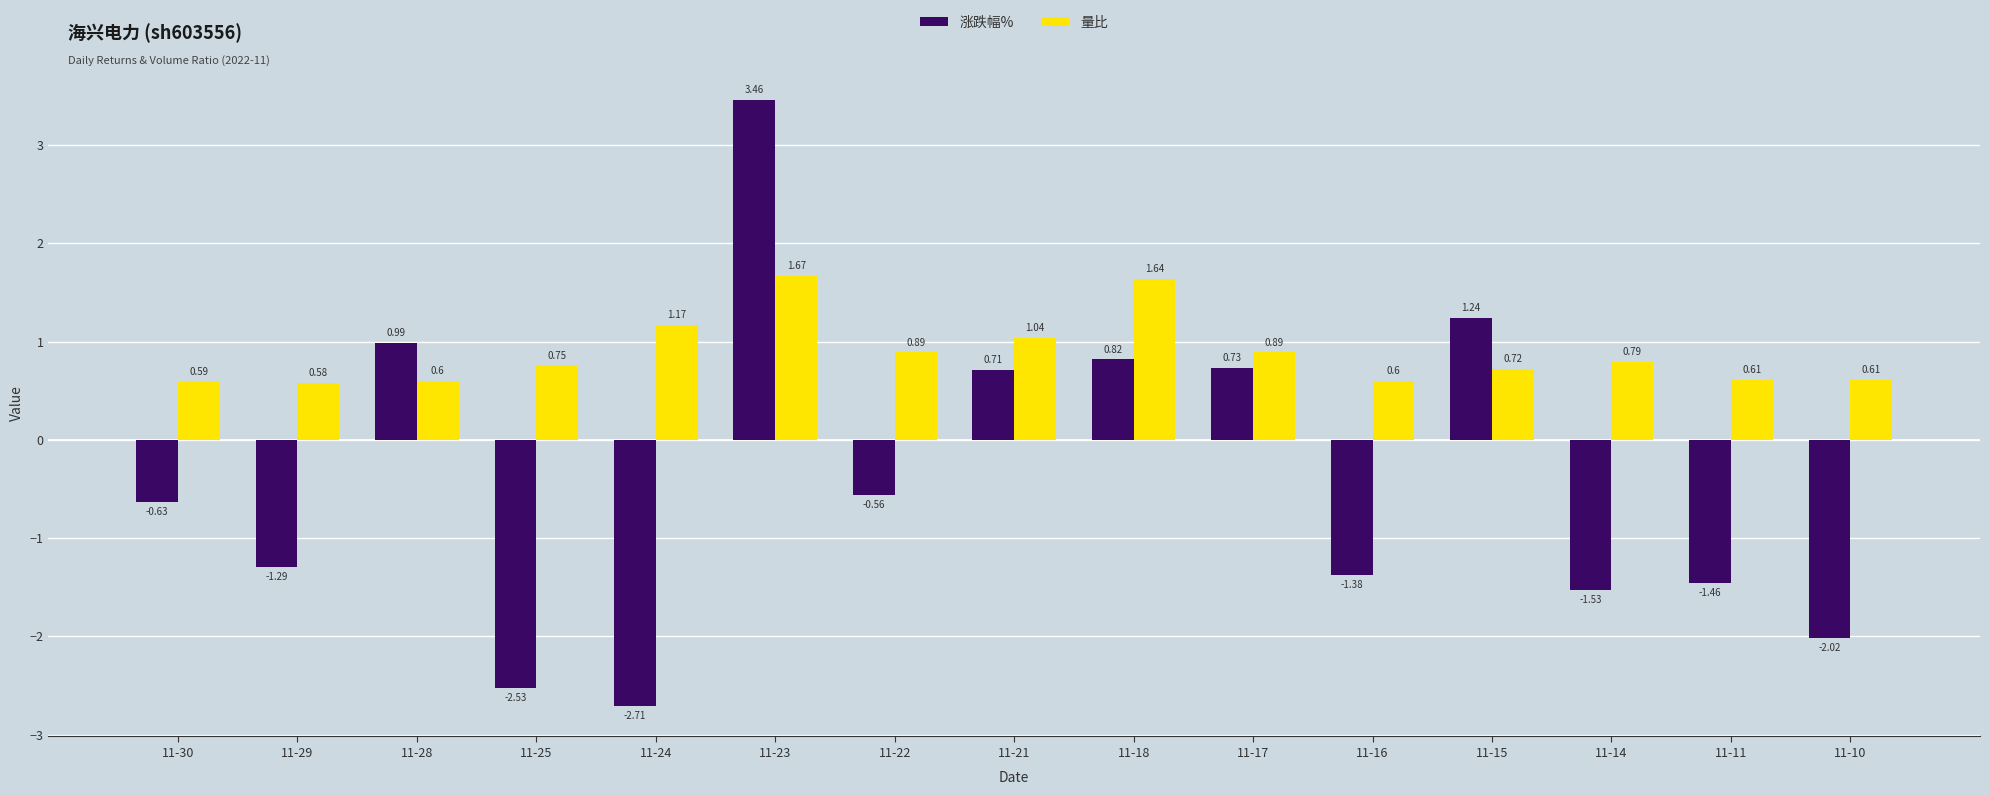

What is the approximate value of 量比 at 11-10?

0.6